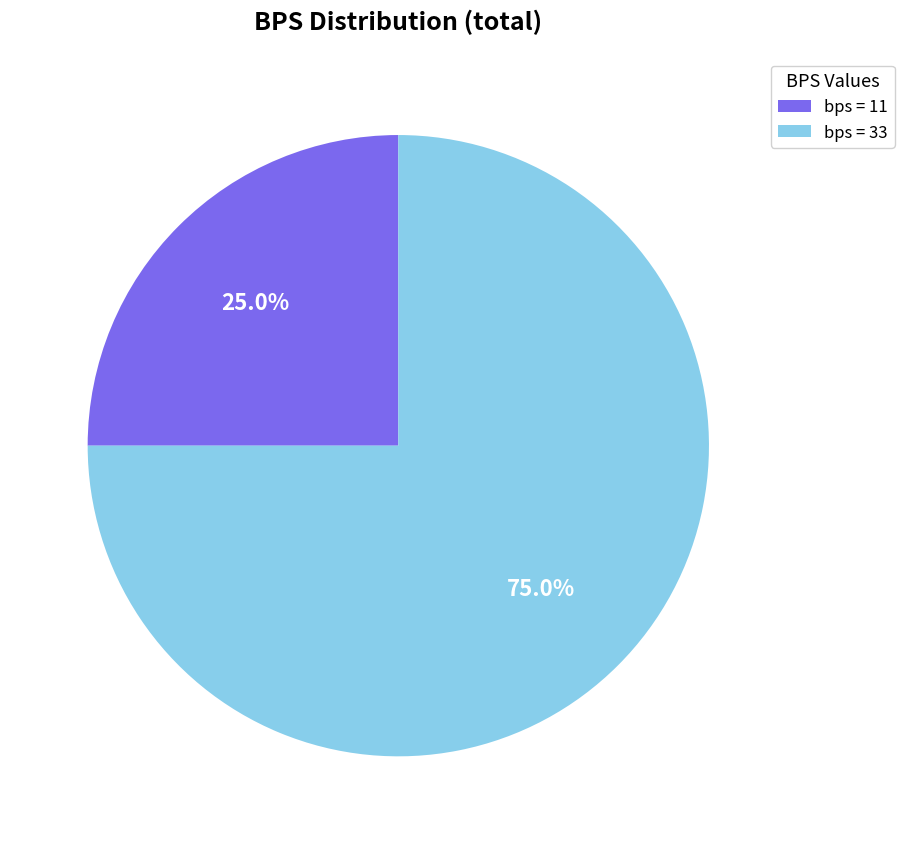

How many slices are in this pie chart?

2